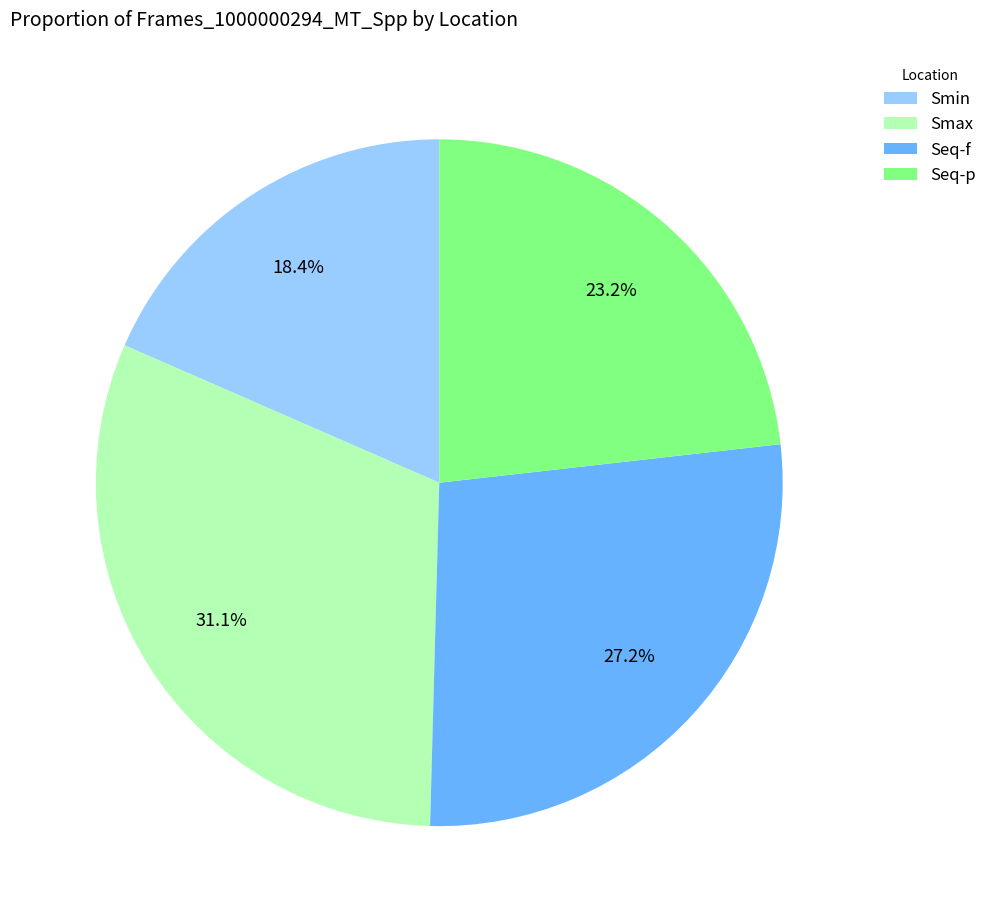

What is the largest slice in the pie chart?

Smax